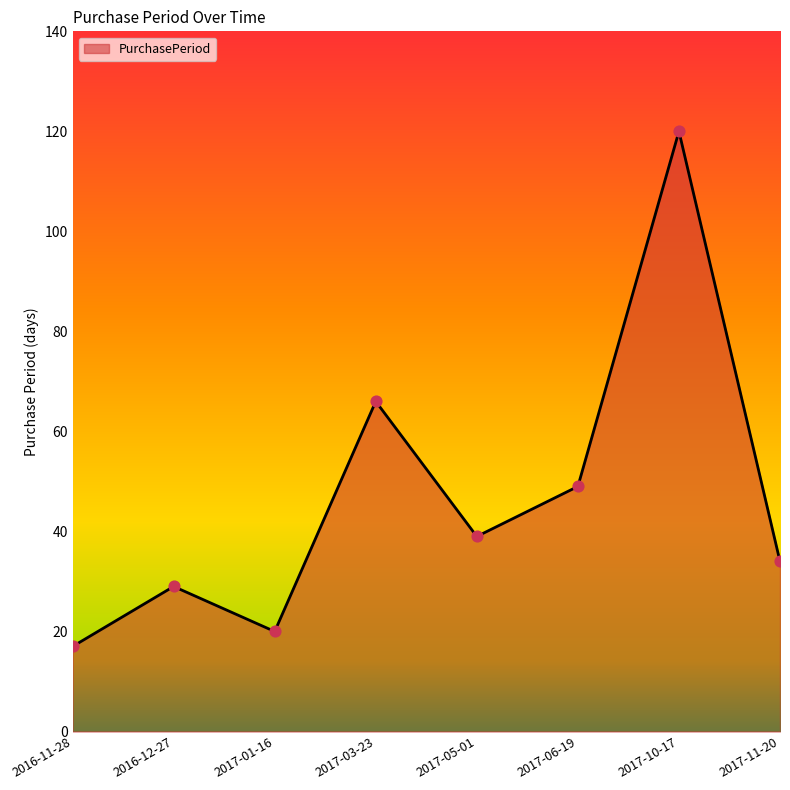

Between 2017-11-20 and 2017-06-19, which is larger?

2017-06-19